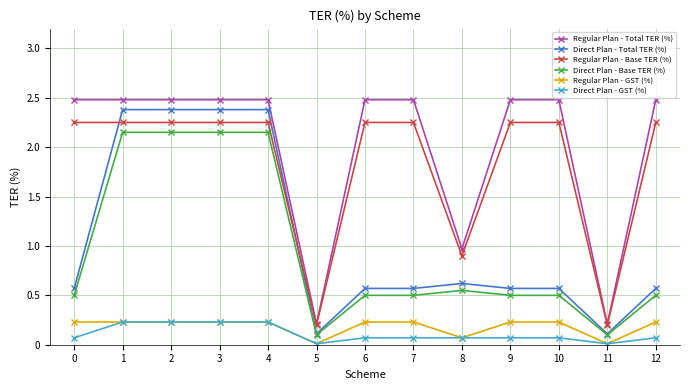

True or false: Direct Plan - Total TER (%) and Regular Plan - GST (%) intersect in this chart.

False